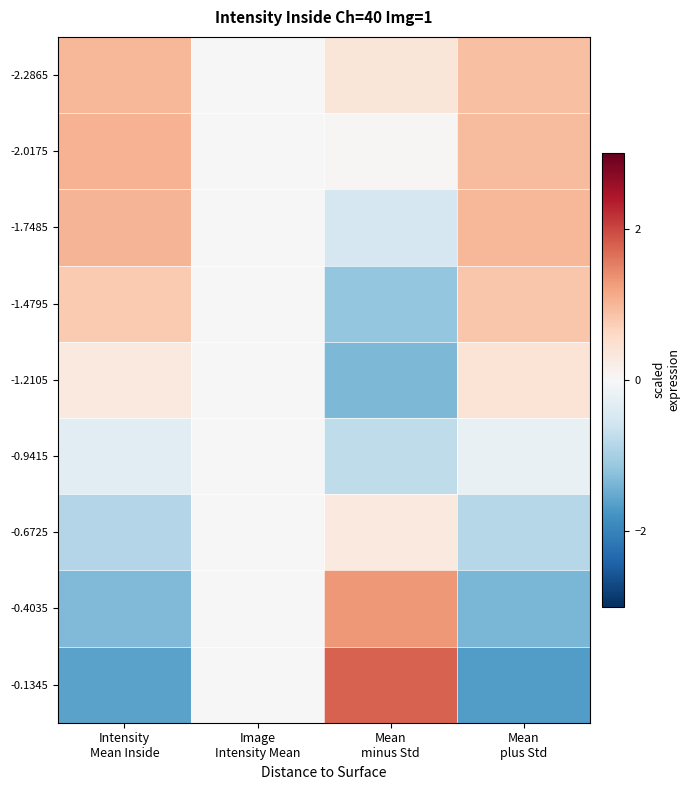

Reading right to left, extract all data points from this chart.

-2.2865: Mean
plus Std=0.9	Mean
minus Std=0.4	Image
Intensity Mean=0.0	Intensity
Mean Inside=1.0
-2.0175: Mean
plus Std=1.0	Mean
minus Std=0.0	Image
Intensity Mean=0.0	Intensity
Mean Inside=1.0
-1.7485: Mean
plus Std=1.0	Mean
minus Std=-0.5	Image
Intensity Mean=0.0	Intensity
Mean Inside=1.0
-1.4795: Mean
plus Std=0.8	Mean
minus Std=-1.2	Image
Intensity Mean=0.0	Intensity
Mean Inside=0.8
-1.2105: Mean
plus Std=0.4	Mean
minus Std=-1.3	Image
Intensity Mean=0.0	Intensity
Mean Inside=0.3
-0.9415: Mean
plus Std=-0.2	Mean
minus Std=-0.8	Image
Intensity Mean=0.0	Intensity
Mean Inside=-0.3
-0.6725: Mean
plus Std=-0.8	Mean
minus Std=0.3	Image
Intensity Mean=0.0	Intensity
Mean Inside=-0.9
-0.4035: Mean
plus Std=-1.4	Mean
minus Std=1.3	Image
Intensity Mean=0.0	Intensity
Mean Inside=-1.3
-0.1345: Mean
plus Std=-1.7	Mean
minus Std=1.8	Image
Intensity Mean=0.0	Intensity
Mean Inside=-1.6